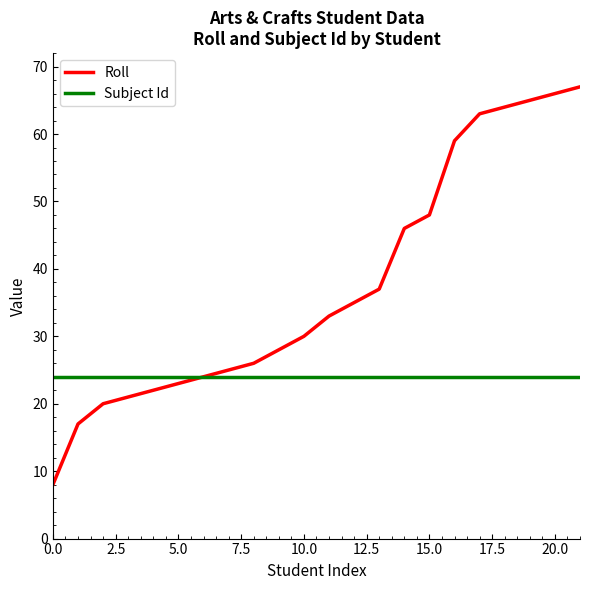

What is the greatest value displayed?

67